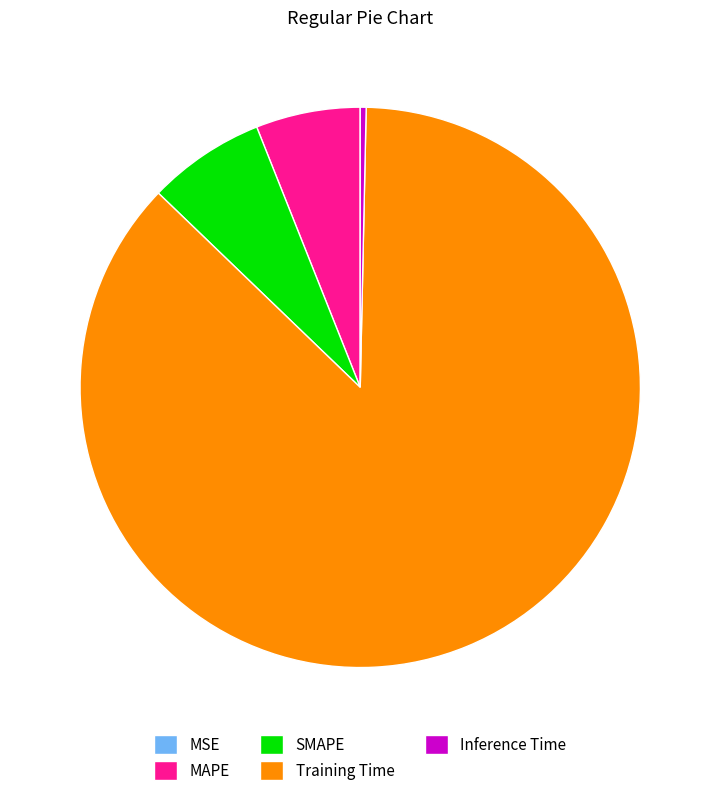

The SMAPE slice represents 1% of the pie. True or false?

False